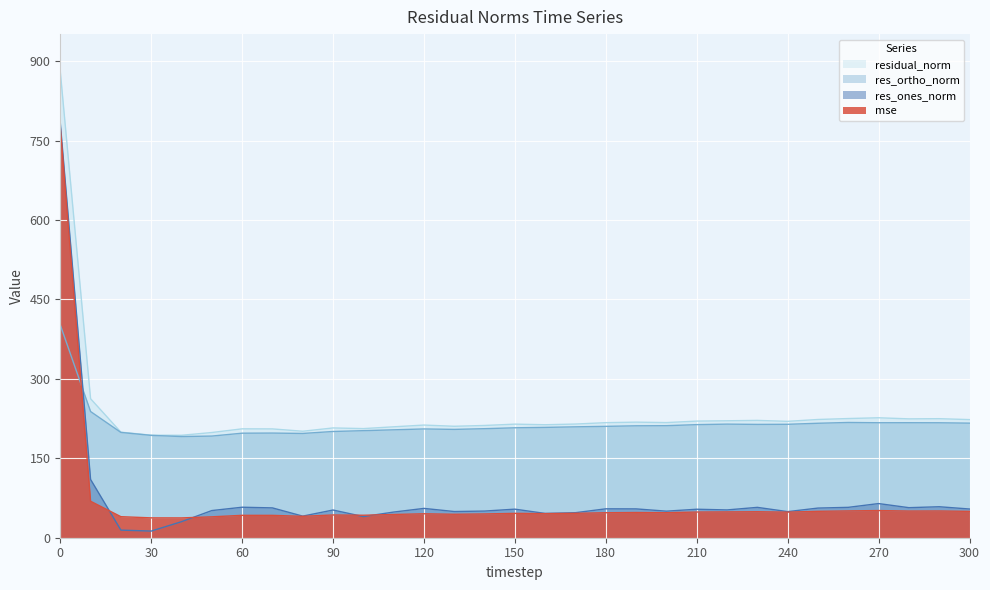

Does the chart display data point markers on the line(s)?

No